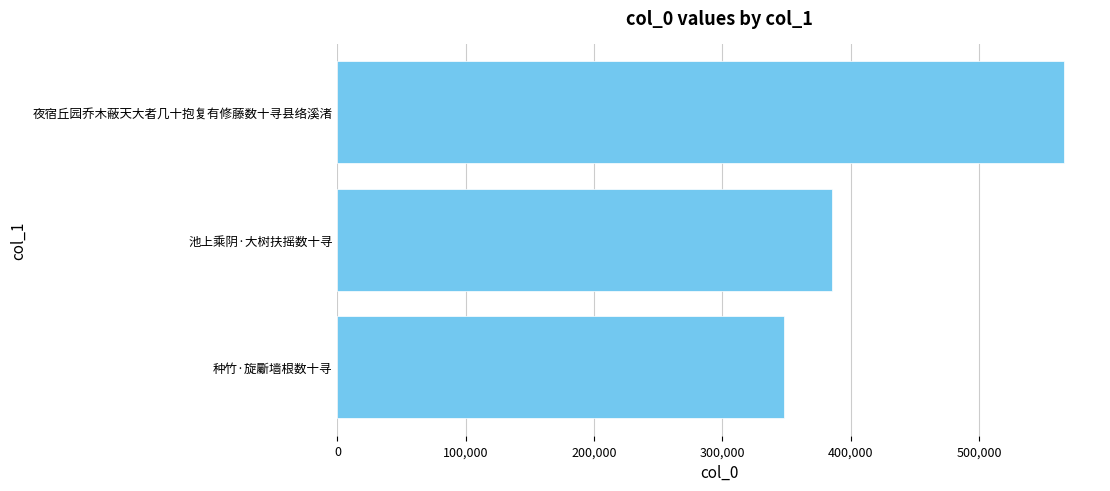

Which has a higher value, 夜宿丘园乔木蔽天大者几十抱复有修藤数十寻县络溪渚 or 种竹·旋斸墙根数十寻?

夜宿丘园乔木蔽天大者几十抱复有修藤数十寻县络溪渚